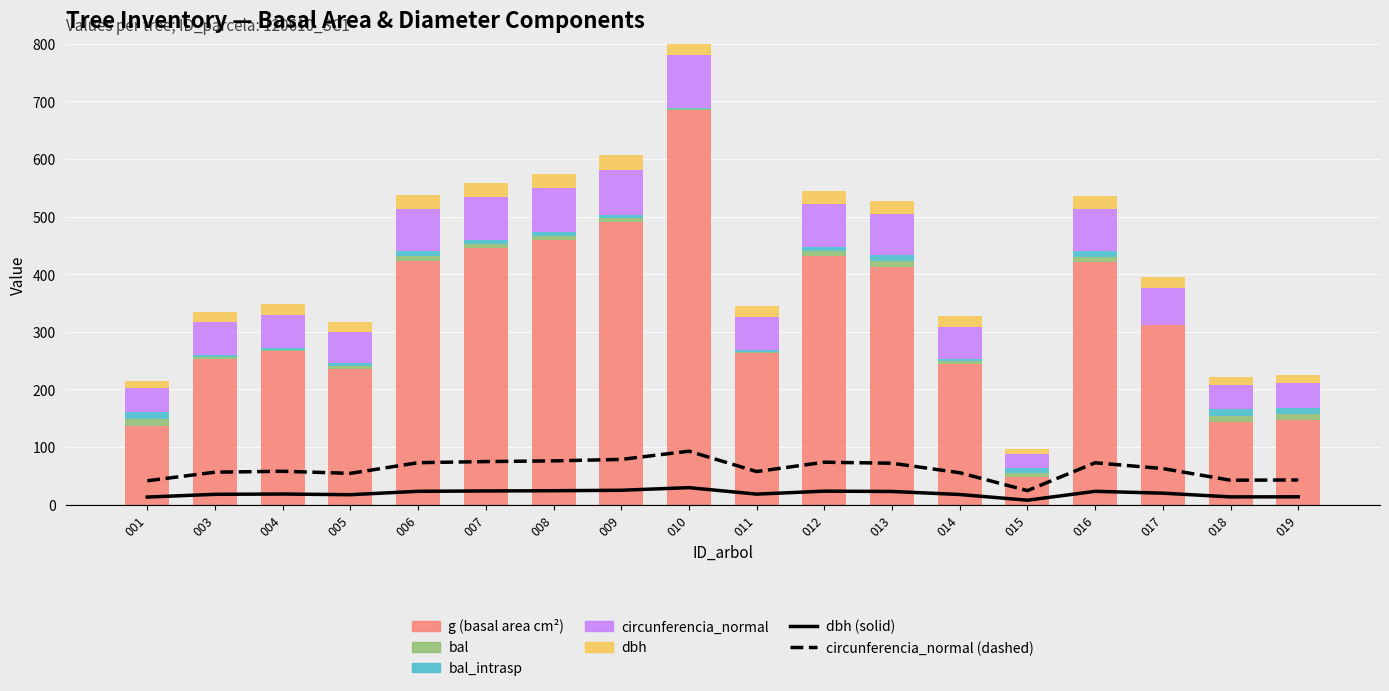

True or false: bal has a value of 10.7 at 009.

False